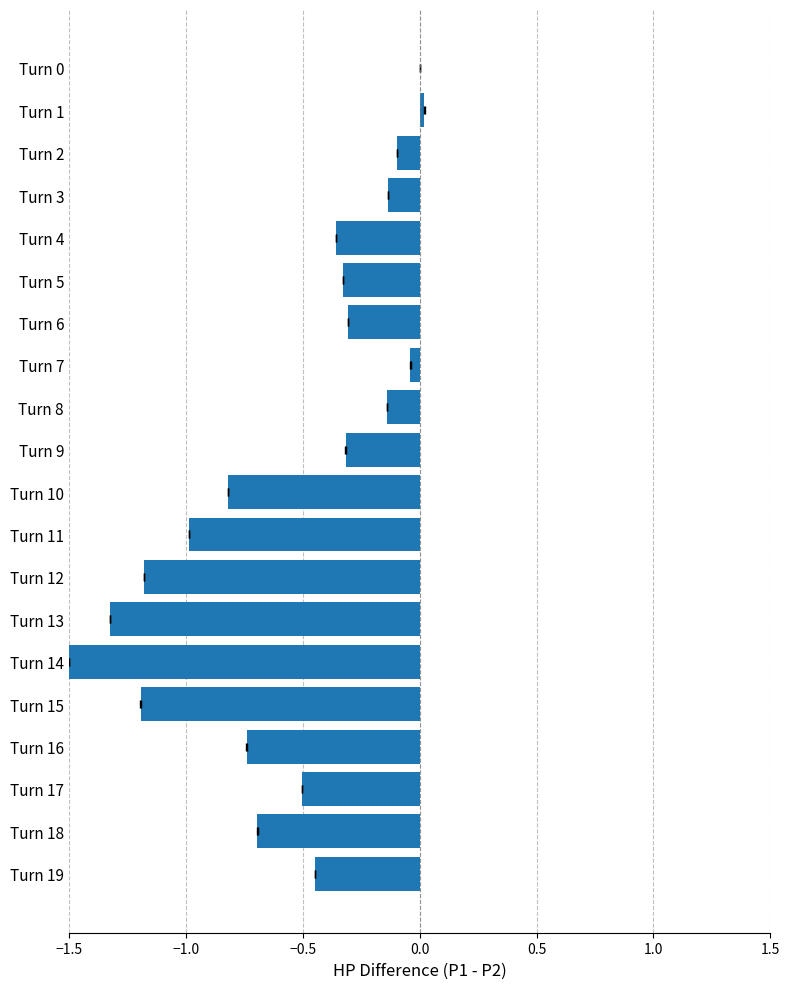

How many values are above zero?

1